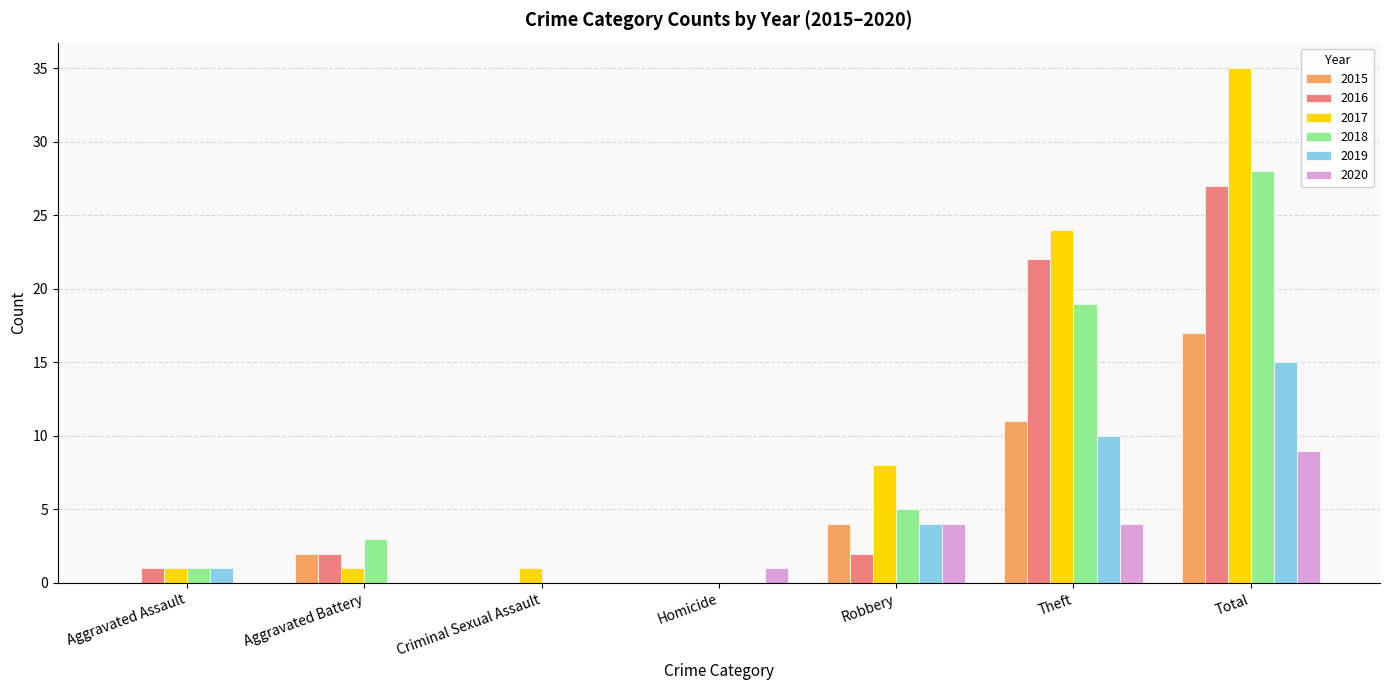

Between Robbery and Theft, which series saw the biggest shift?

2016